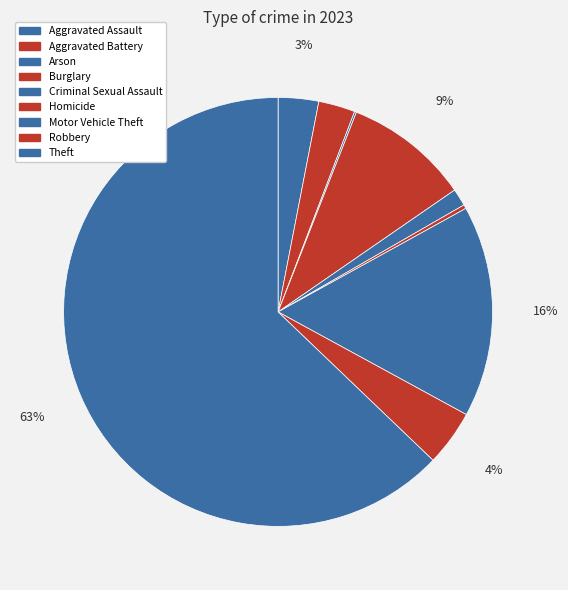

Is there any slice that represents more than half of the pie?

Yes